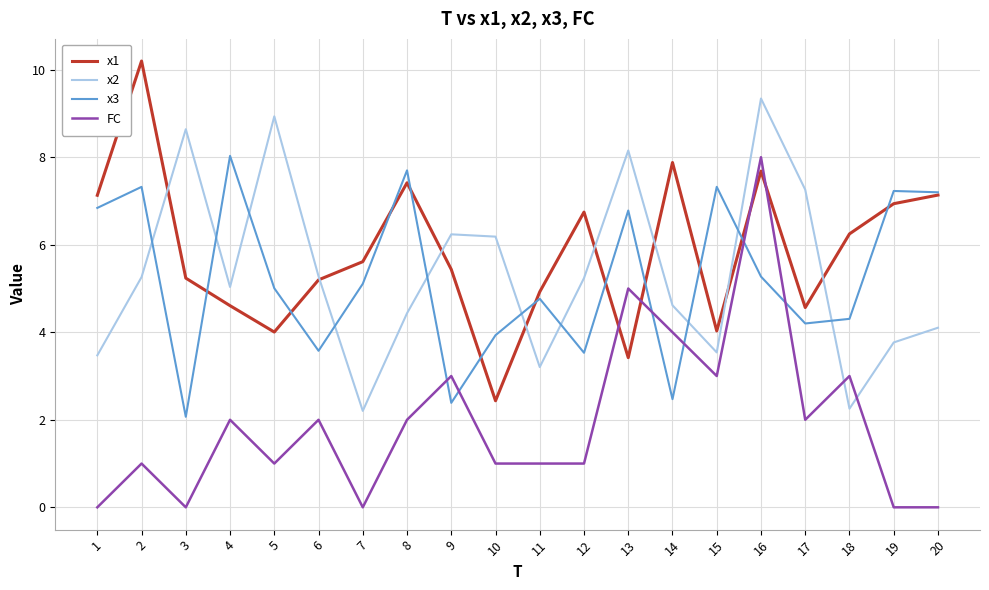

How many intersections are there between FC and x1?

4